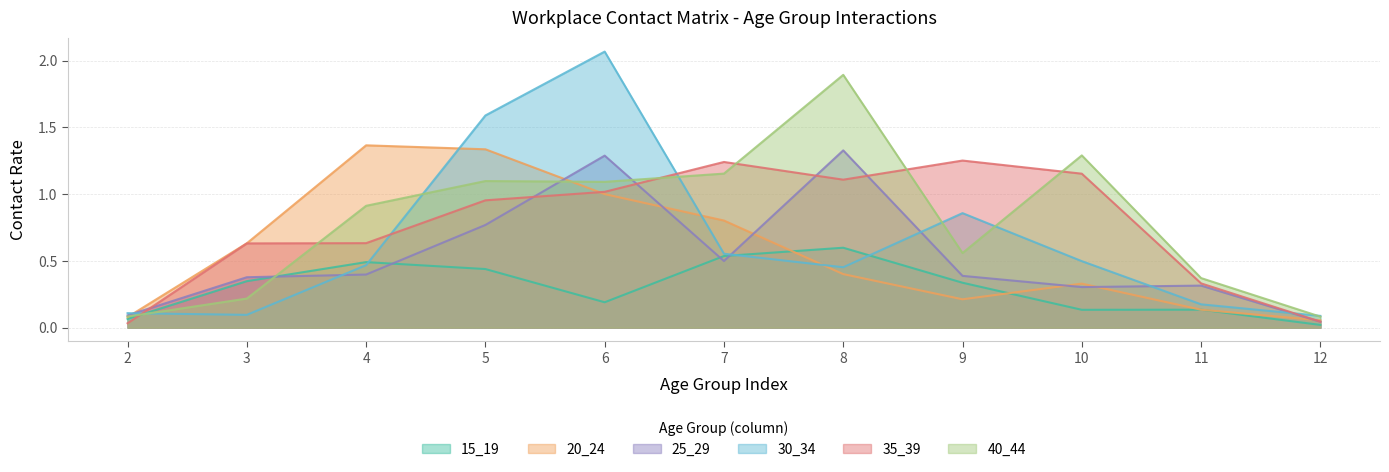

What is the greatest value displayed?

2.1